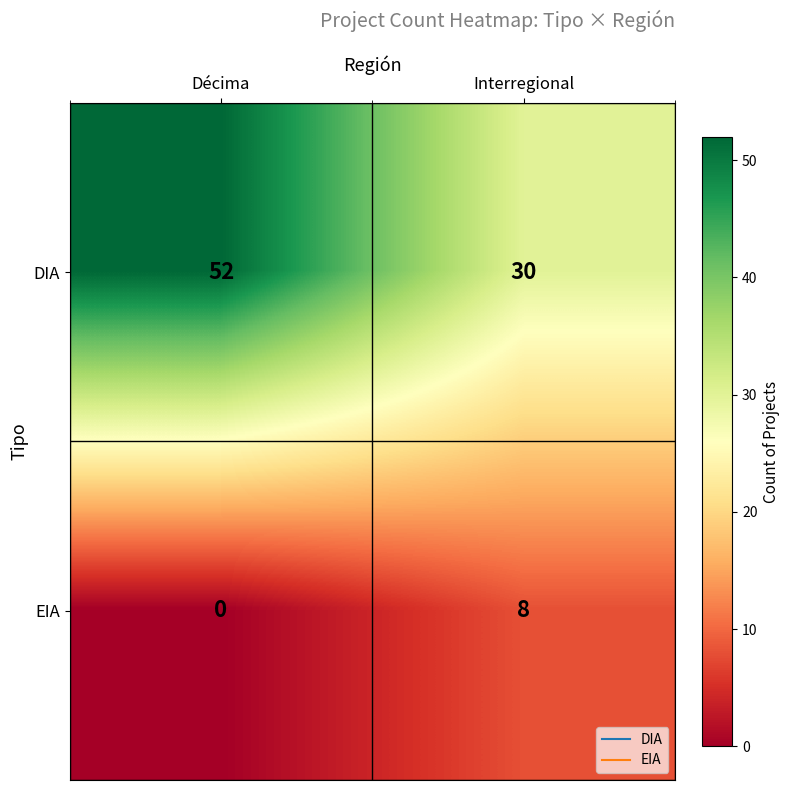

At Décima, list the series in order from smallest to largest.

EIA, DIA